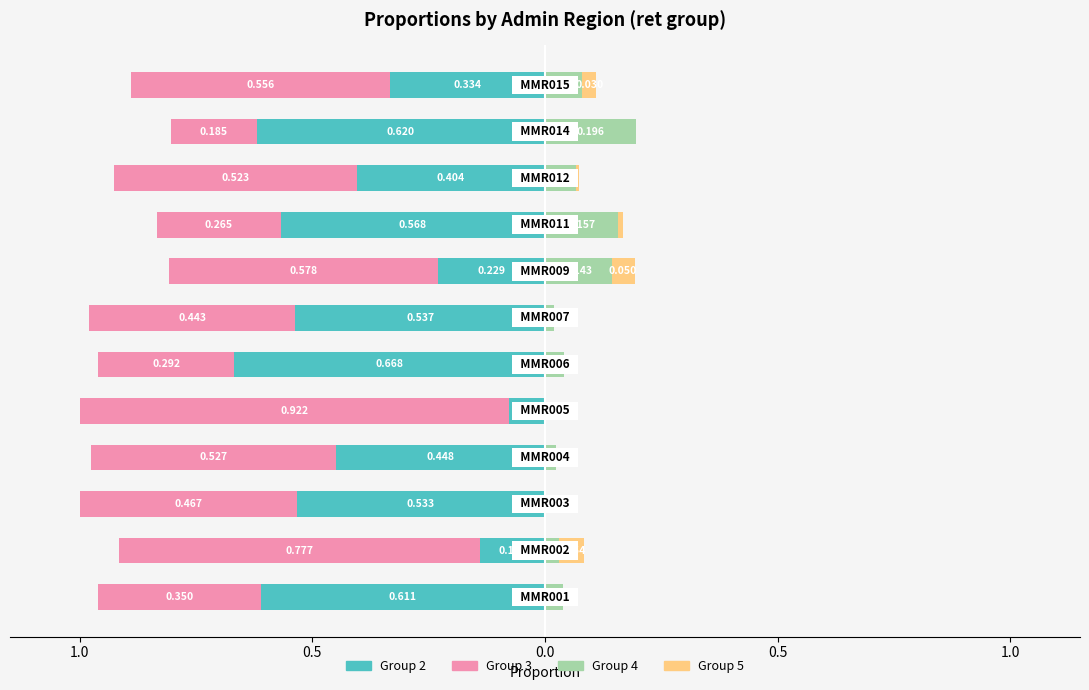

What are all the series names shown in the legend?

Group 2, Group 3, Group 4, Group 5